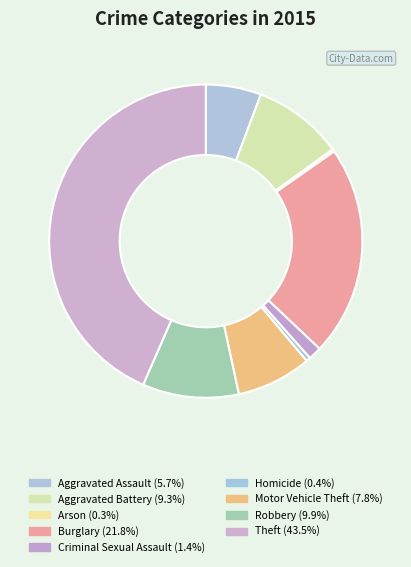

What percentage do Aggravated Battery and Arson together represent?

9.6%